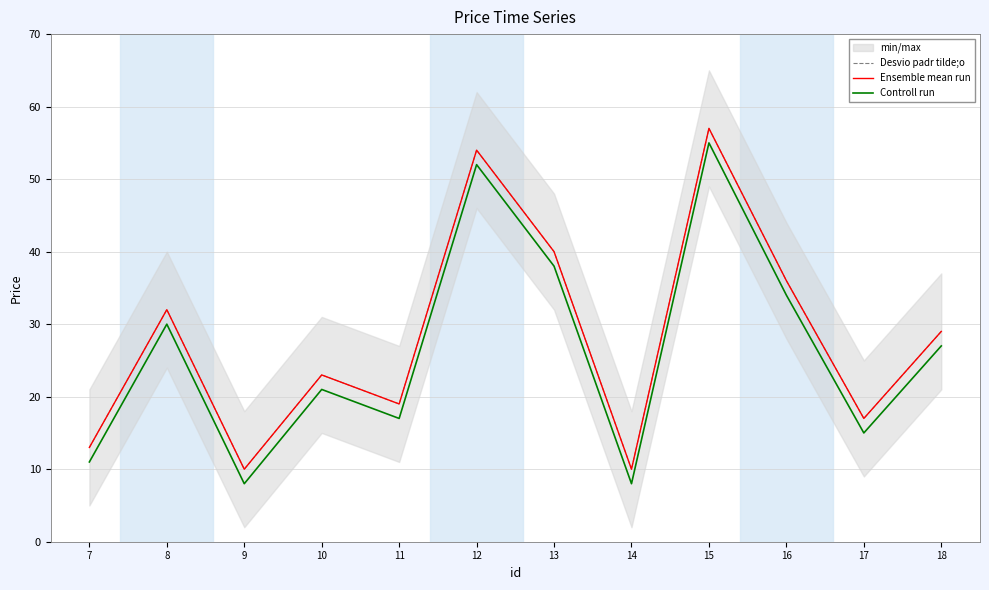

True or false: Controll run has a value of 52 at 12.

True